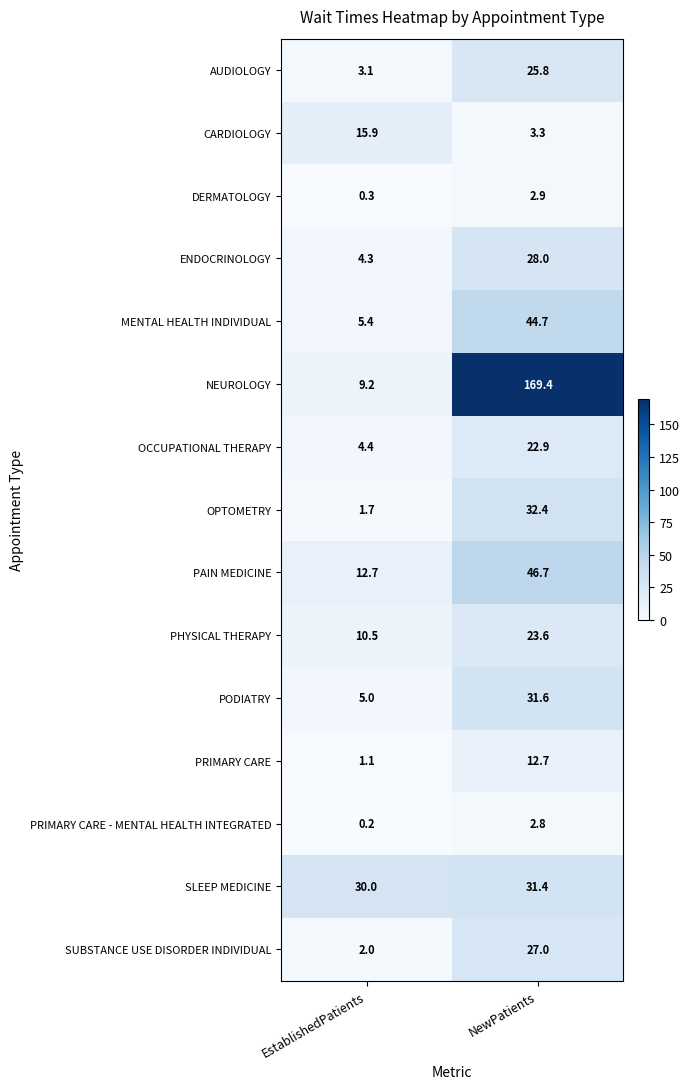

Reading right to left, extract all data points from this chart.

AUDIOLOGY: 25.8	3.1
CARDIOLOGY: 3.3	15.9
DERMATOLOGY: 2.9	0.3
ENDOCRINOLOGY: 28.0	4.3
MENTAL HEALTH INDIVIDUAL: 44.7	5.4
NEUROLOGY: 169.4	9.2
OCCUPATIONAL THERAPY: 22.9	4.4
OPTOMETRY: 32.4	1.7
PAIN MEDICINE: 46.7	12.7
PHYSICAL THERAPY: 23.6	10.5
PODIATRY: 31.6	5.0
PRIMARY CARE: 12.7	1.1
PRIMARY CARE - MENTAL HEALTH INTEGRATED: 2.8	0.2
SLEEP MEDICINE: 31.4	30.0
SUBSTANCE USE DISORDER INDIVIDUAL: 27.0	2.0